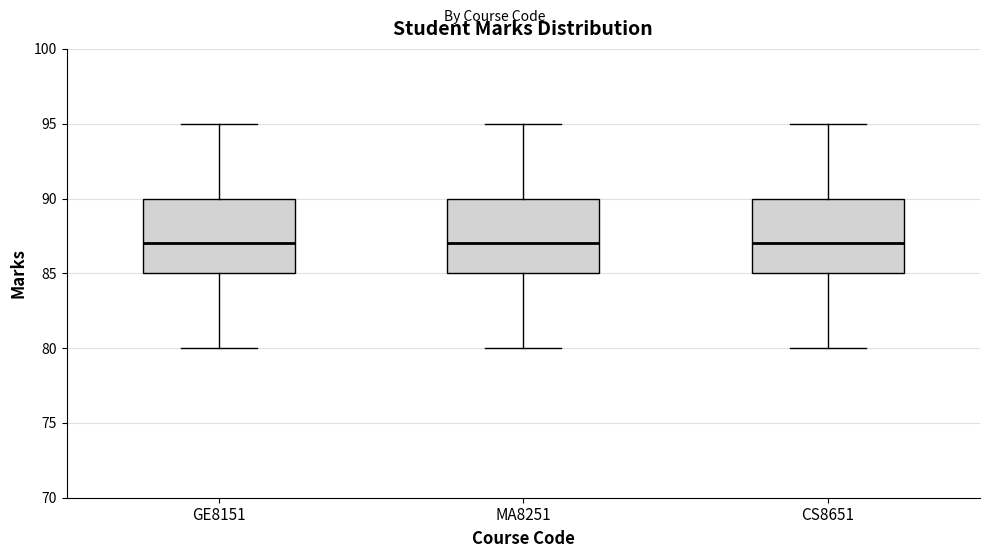

Where does the median line of the box for CS8651 sit on the y-axis? The values are not printed on the chart, so give them approximately, as read against the axis.

87